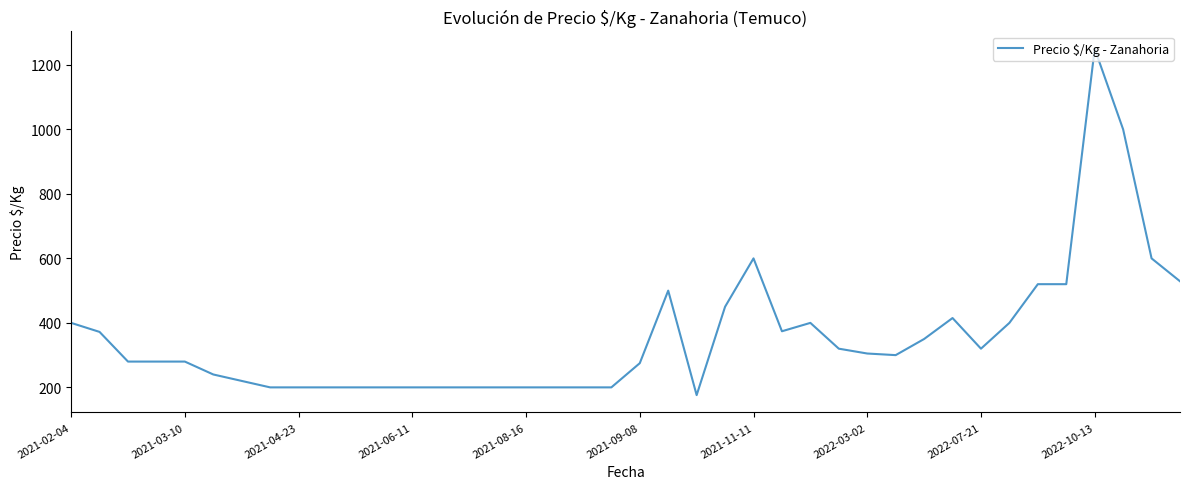

What is the difference between the maximum and minimum values?

1074